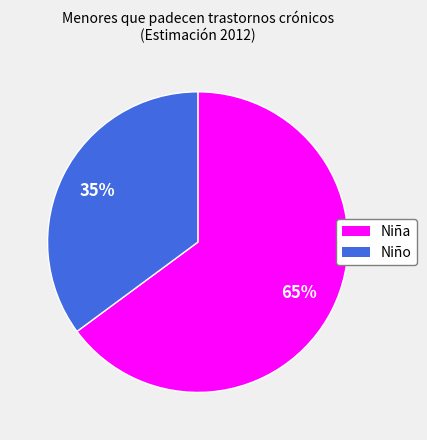

To the nearest percent, what is the difference between the largest and smallest slice percentages?

30%